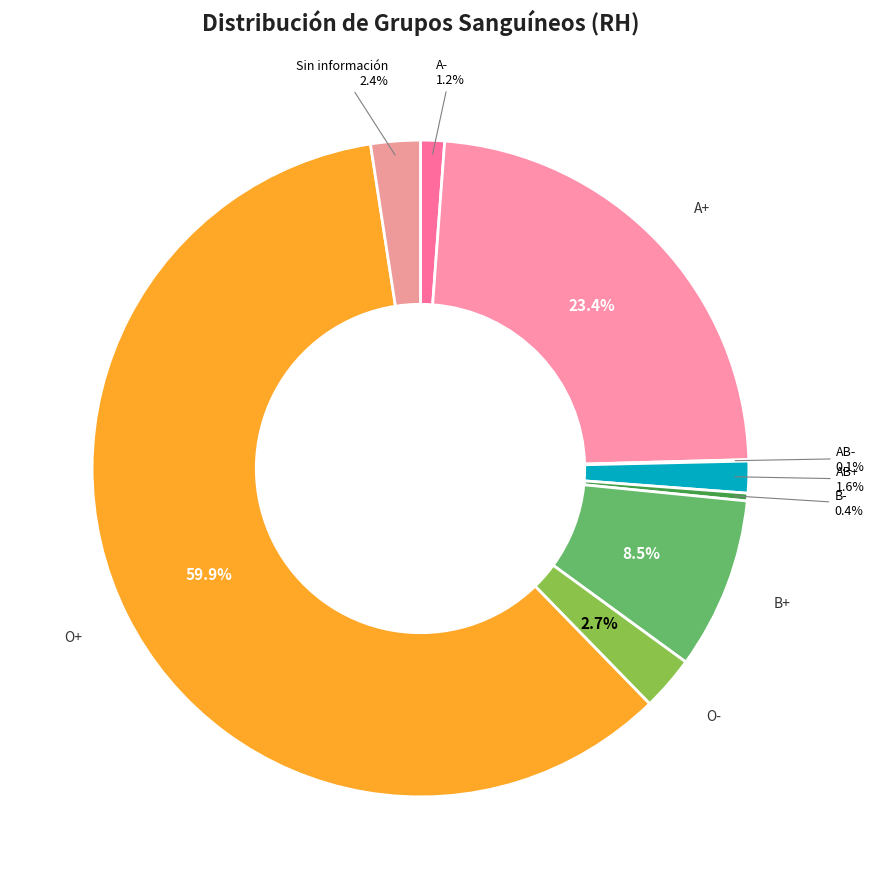

Which has a higher value, O+ or B+?

O+